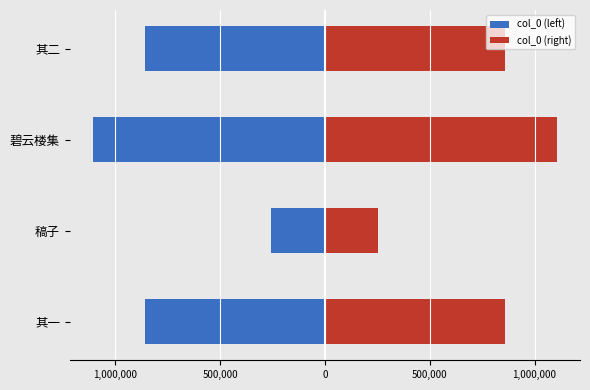

Which series changed the most between 其一 and 稿子?

col_0 (left)